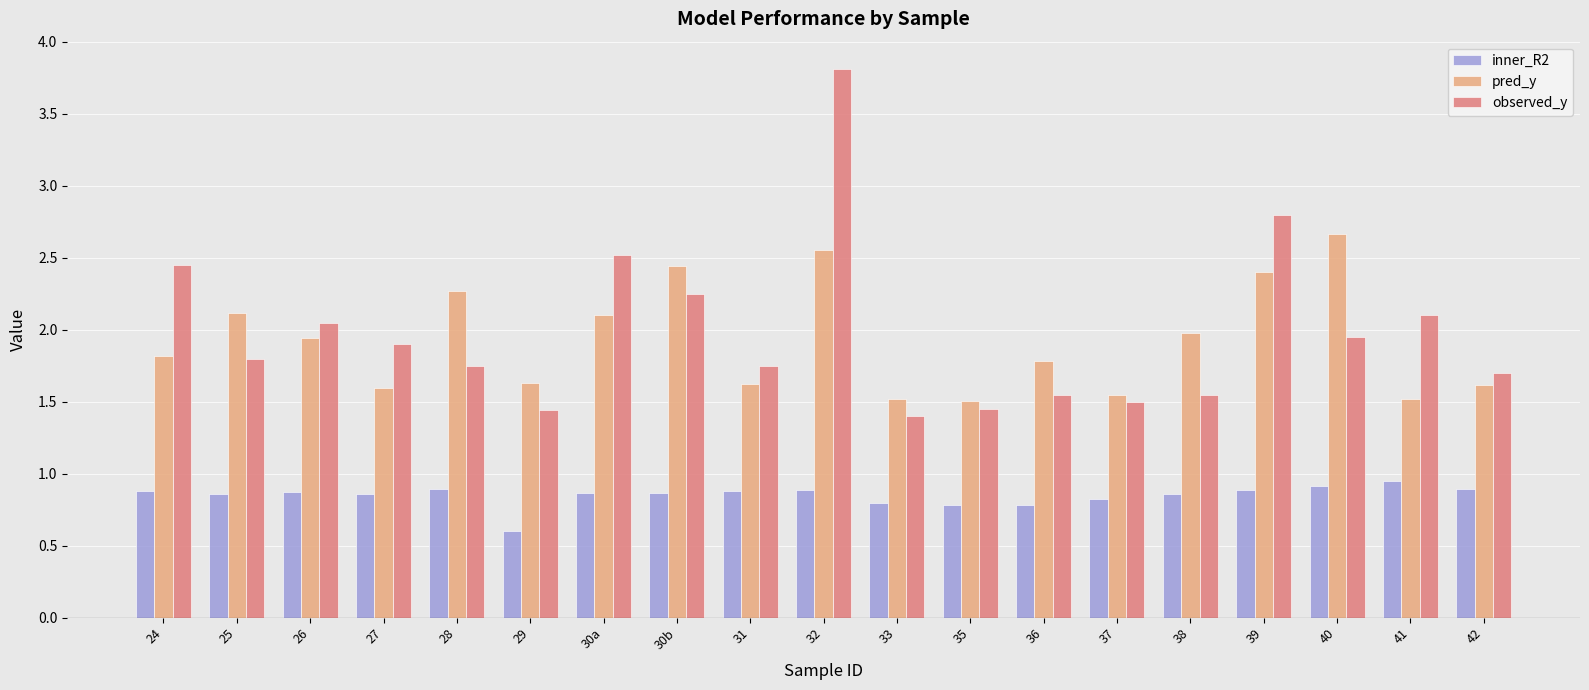

At which label is inner_R2 closest to 0?

29